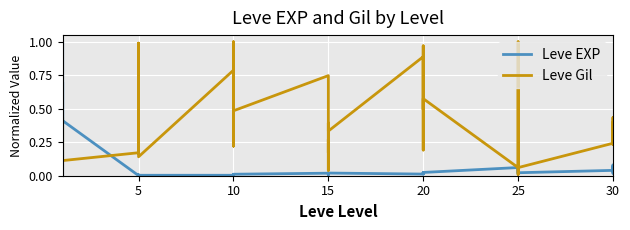

Is it true that Leve Gil equals 0.2 at 5?

False